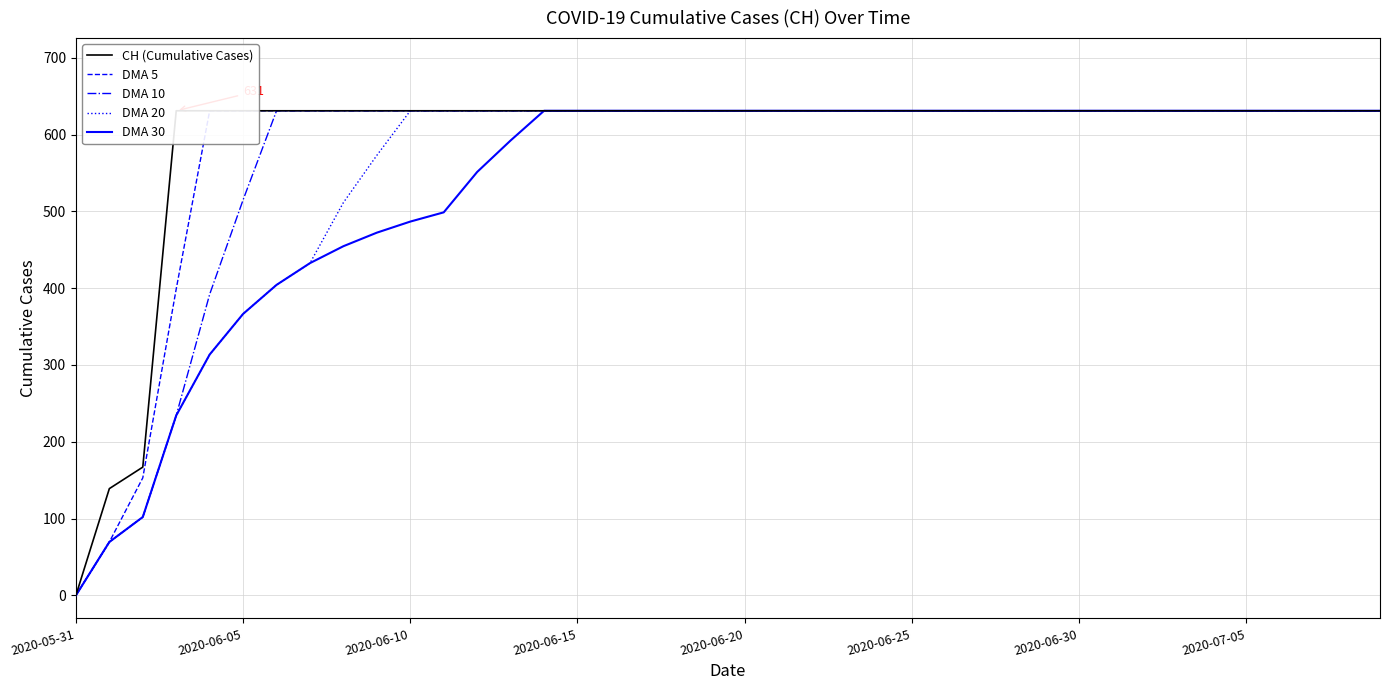

Which category has the lowest value in the DMA 30 series?

2020-05-31